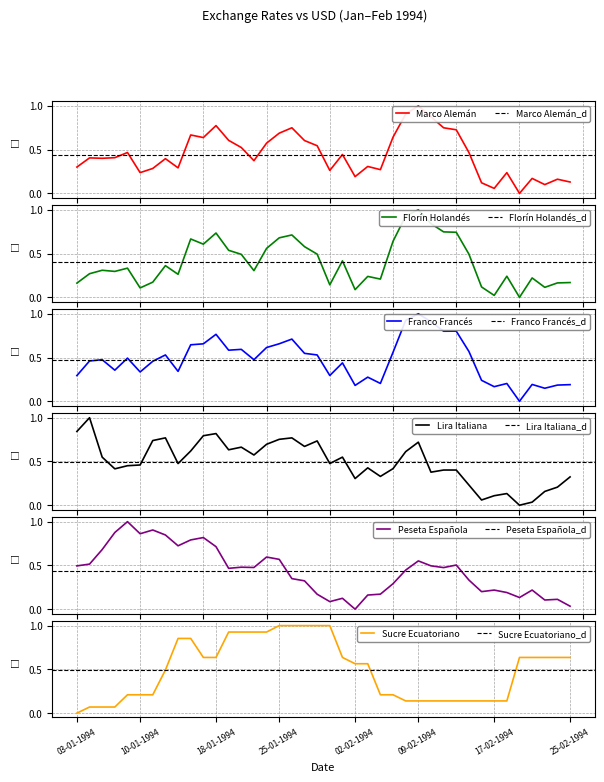

The Marco Alemán series shows 0.6 at 27-01-1994. True or false?

True